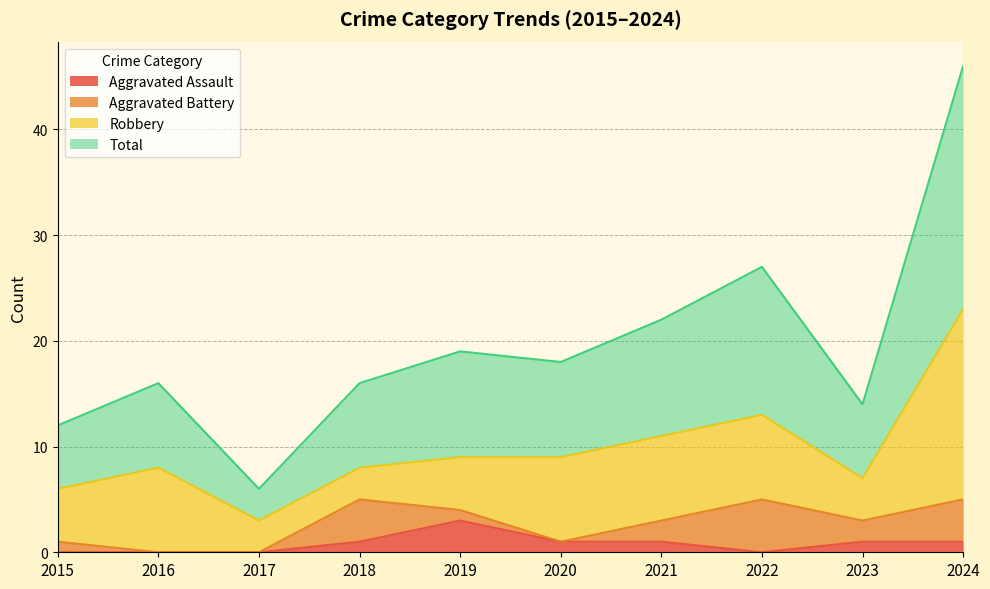

What is the difference between the maximum and minimum values in the Aggravated Assault series?

3